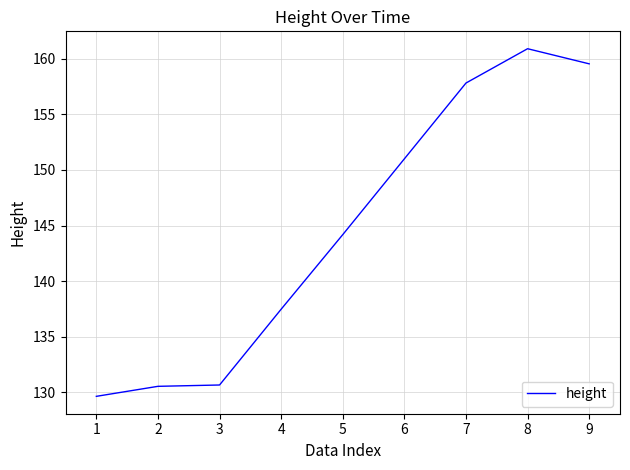

How many values exceed 144?

5